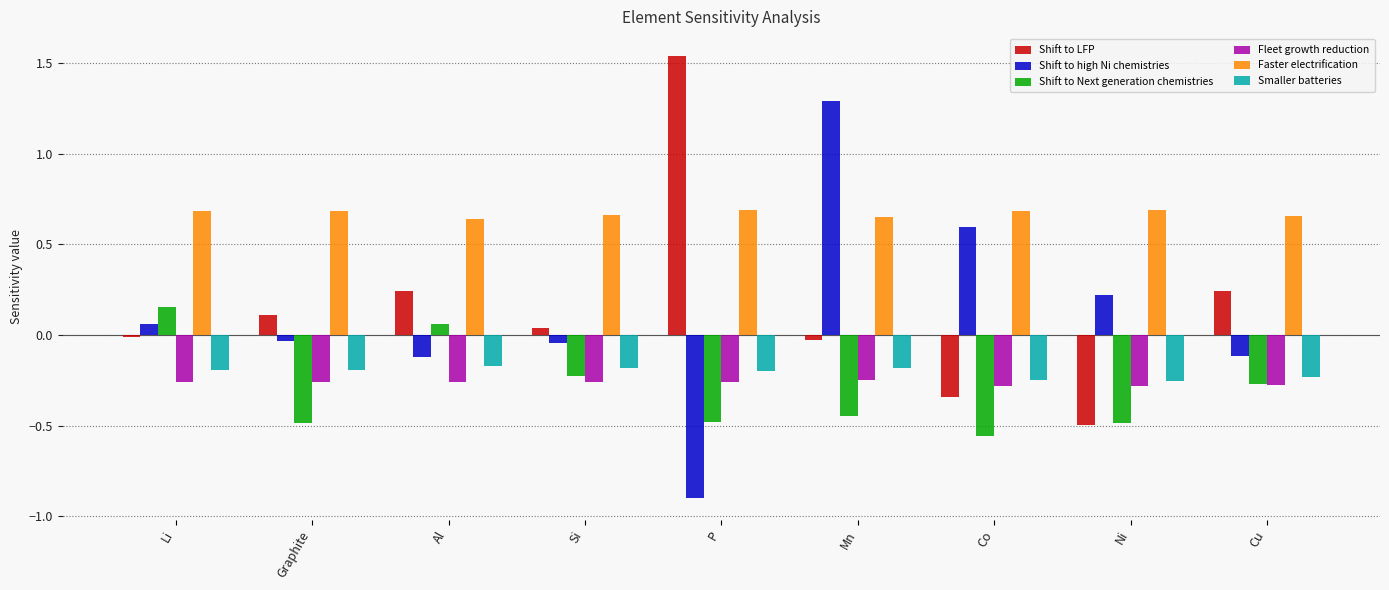

Which category has the lowest value across all series?

P